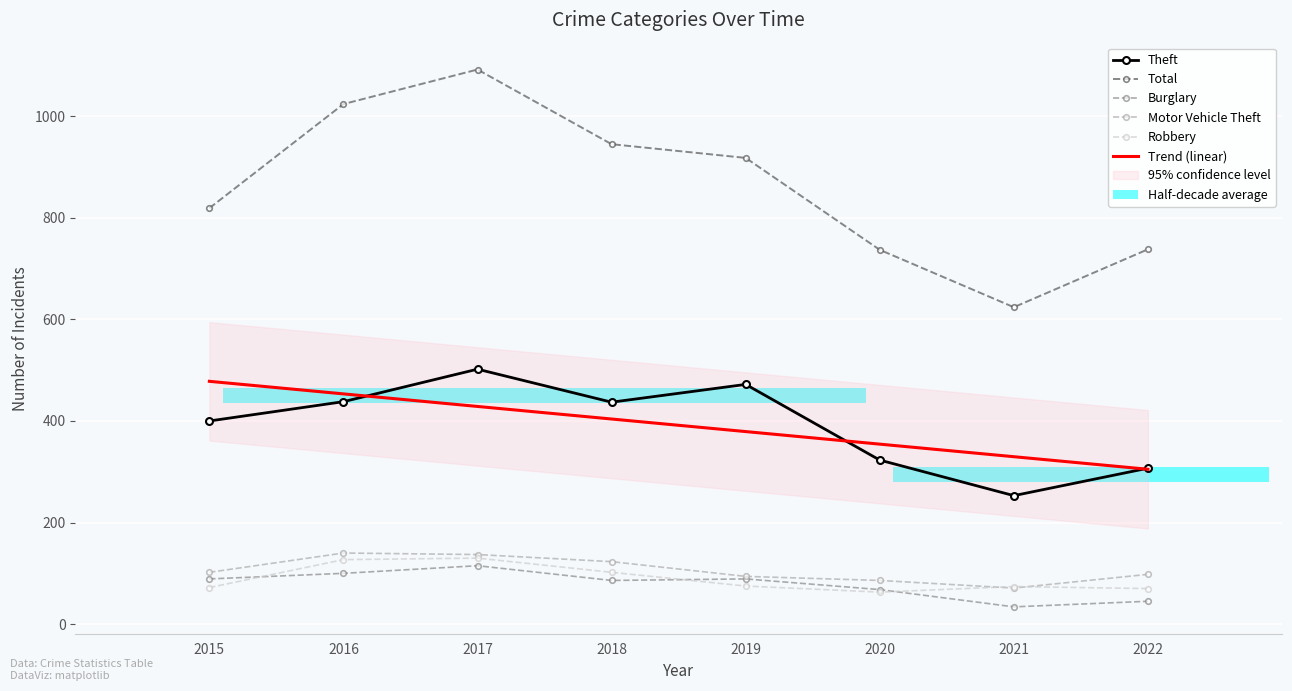

How many data points in Theft are above 437?

3